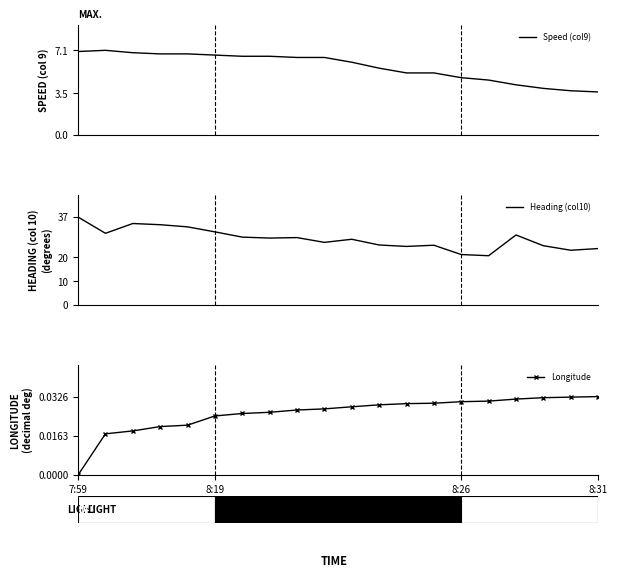

What is the minimum value for Heading (col10)?

20.6